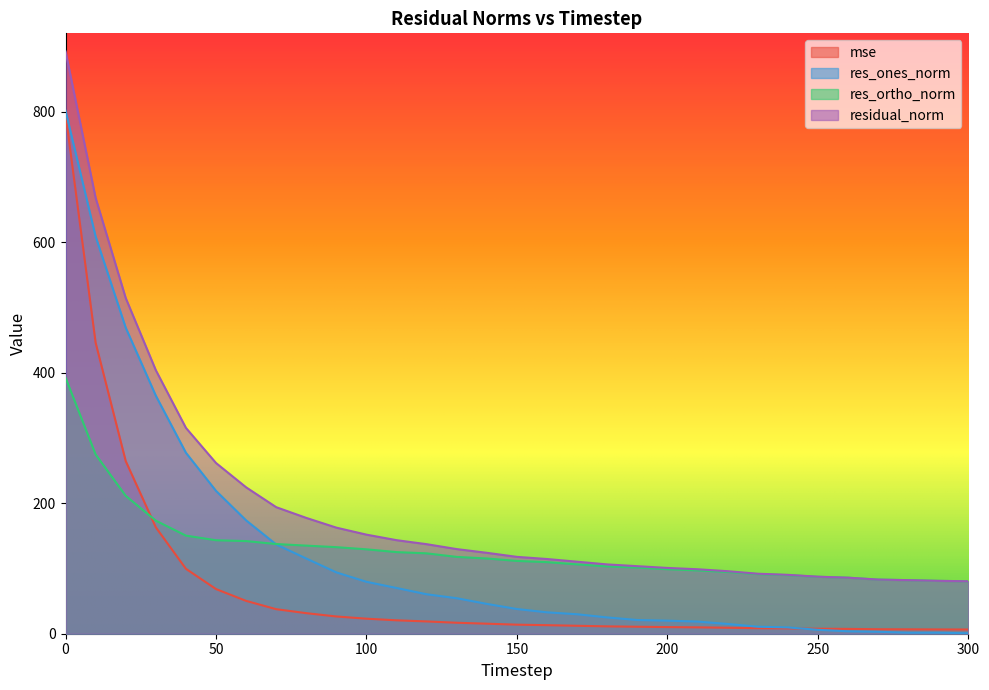

Does the chart display data point markers on the line(s)?

No